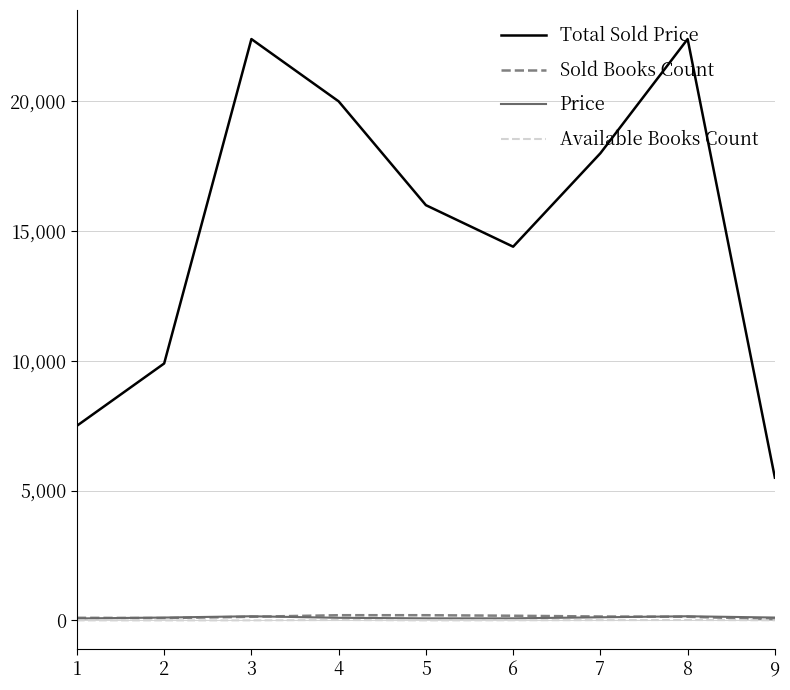

Where is the first local maximum for Total Sold Price?

3